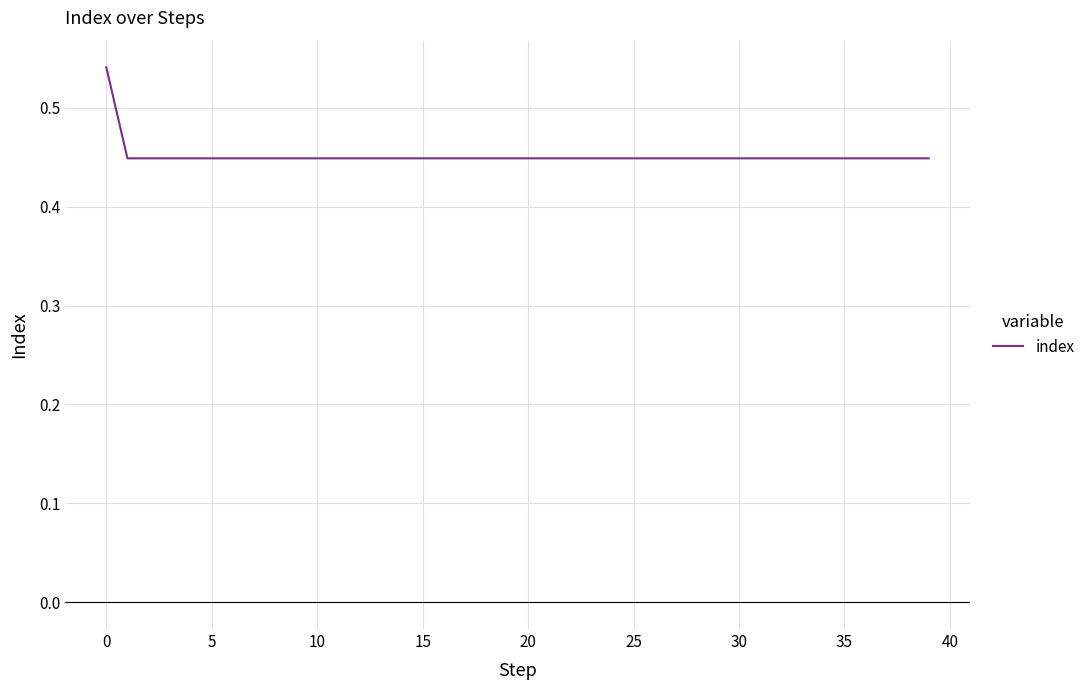

Is it true that the value at 10 is 0.3?

False